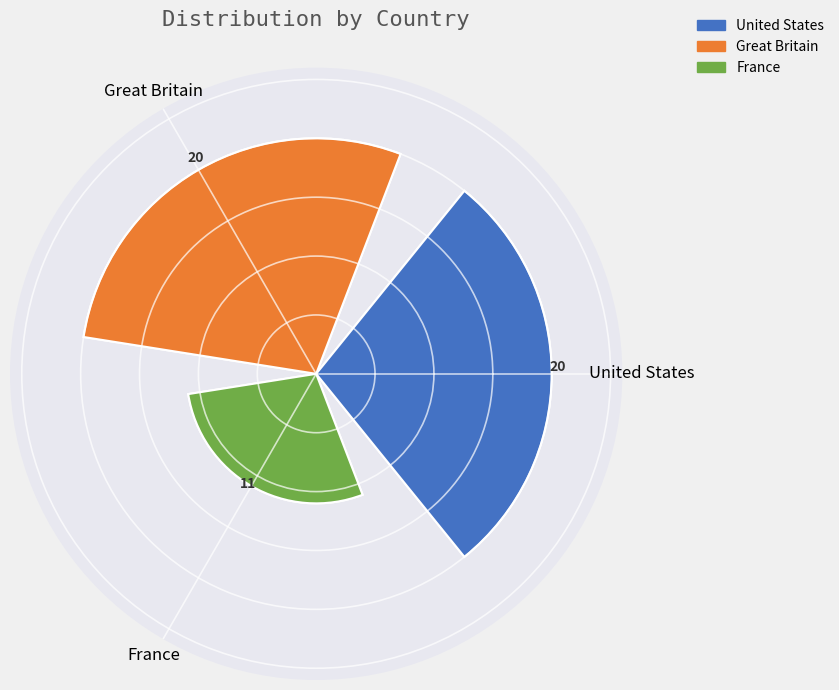

Does United States represent more than half of the total?

No